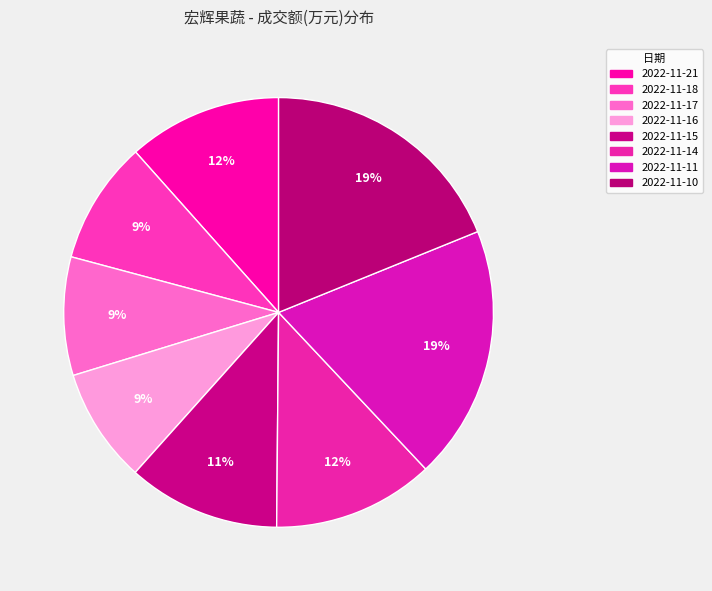

Which has a higher value, 2022-11-16 or 2022-11-21?

2022-11-21